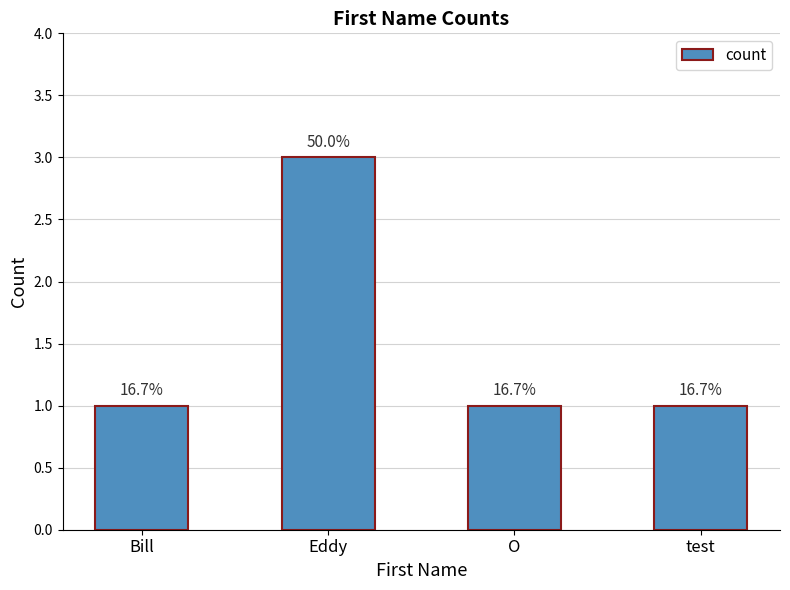

The value at Bill is 1. True or false?

True